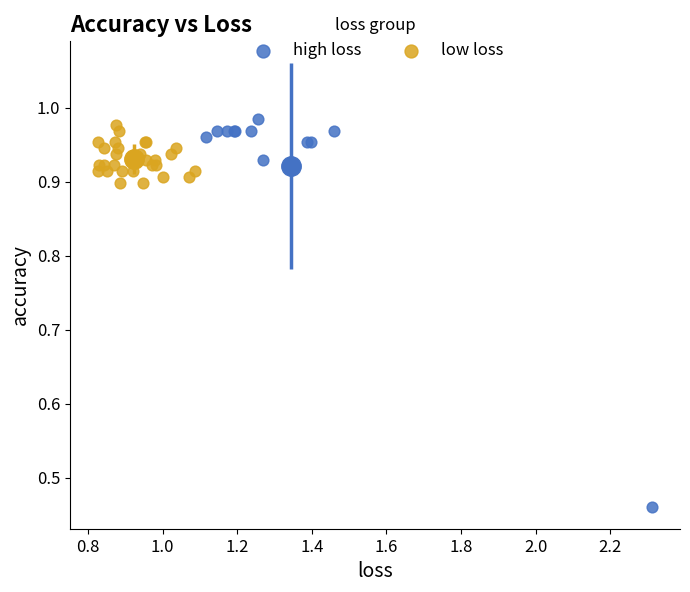

Which series has the widest spread of Y values?

high loss